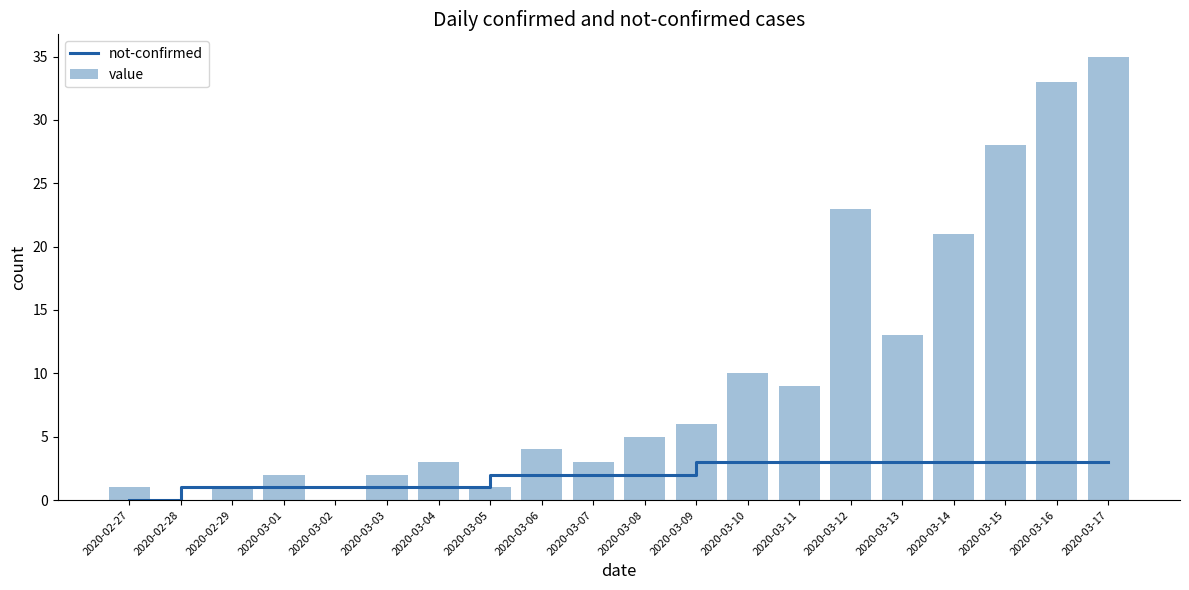

Reading left to right, what are all the values shown in this chart?

not-confirmed: 0	1	1	1	1	1	1	2	2	2	2	3	3	3	3	3	3	3	3	3
value: 1	0	1	2	0	2	3	1	4	3	5	6	10	9	23	13	21	28	33	35